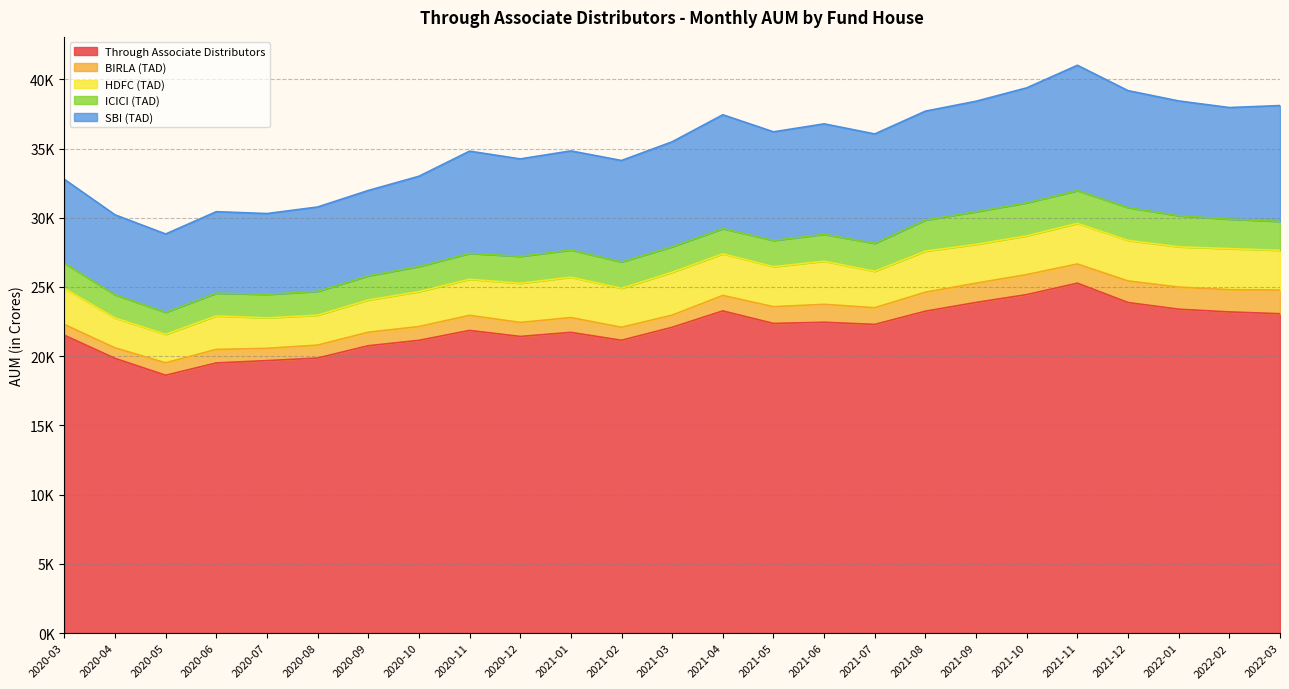

True or false: HDFC (TAD) has a value of 2968.9 at 2022-02.

True